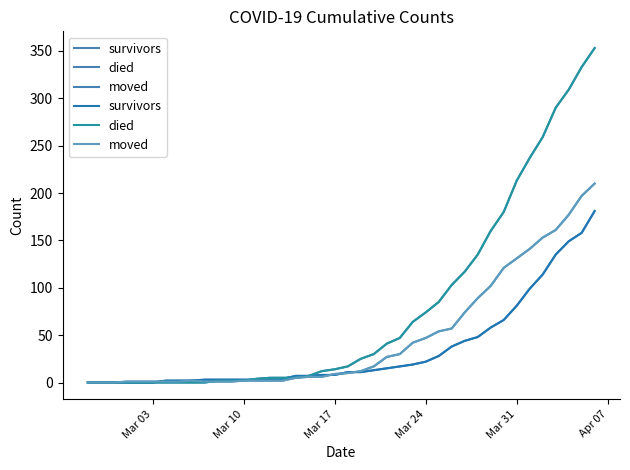

How many intersections are there between died and survivors?

2